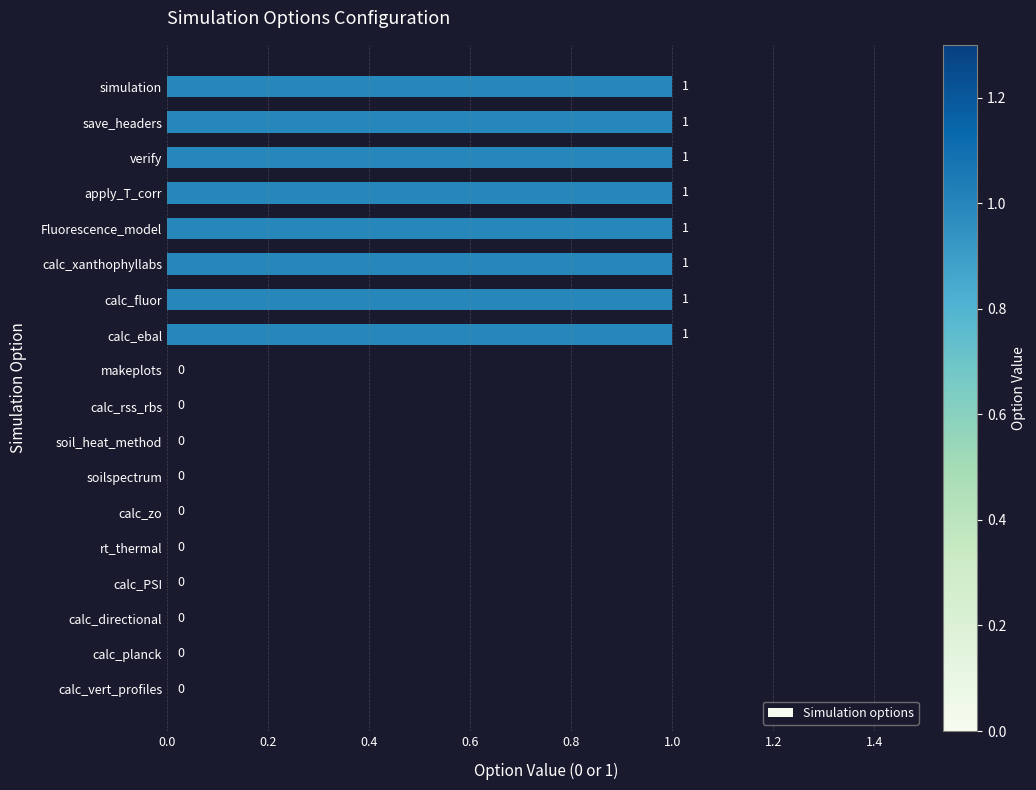

Reading bottom to top, what are all the values shown in this chart?

calc_vert_profiles=0	calc_planck=0	calc_directional=0	calc_PSI=0	rt_thermal=0	calc_zo=0	soilspectrum=0	soil_heat_method=0	calc_rss_rbs=0	makeplots=0	calc_ebal=1	calc_fluor=1	calc_xanthophyllabs=1	Fluorescence_model=1	apply_T_corr=1	verify=1	save_headers=1	simulation=1